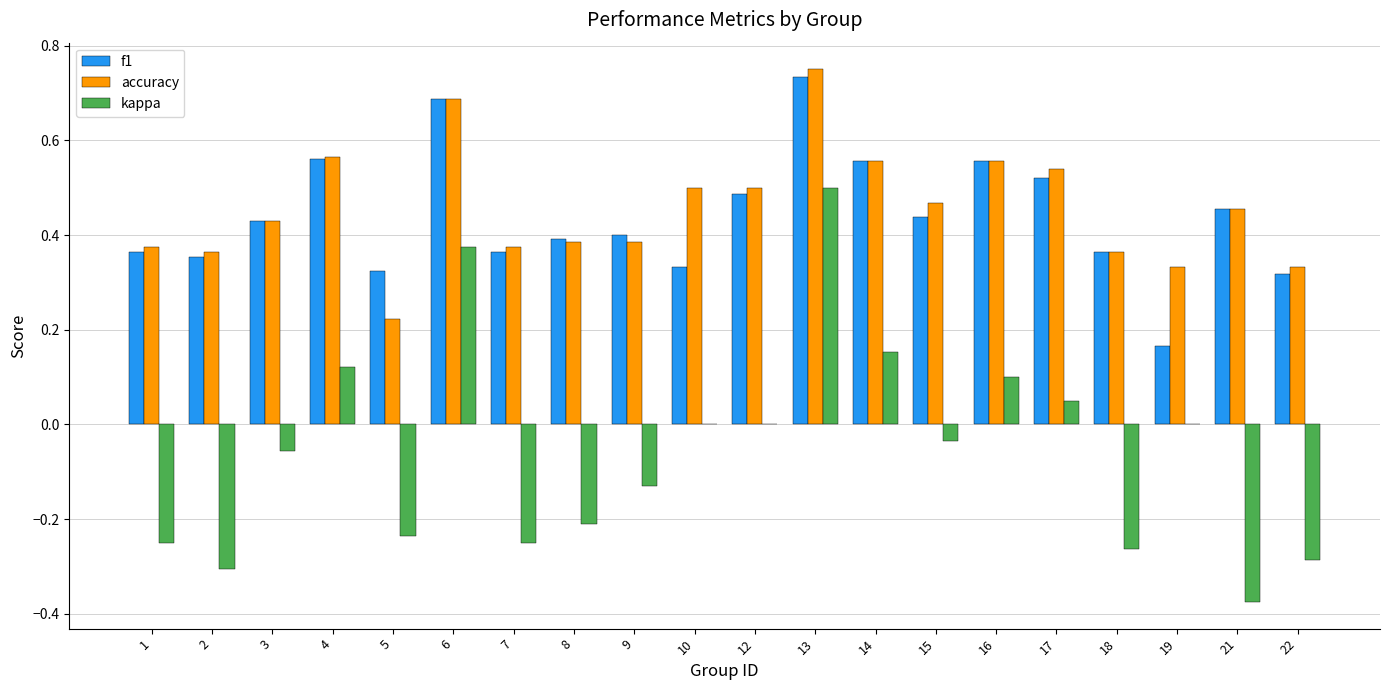

At which label does kappa reach its peak?

13